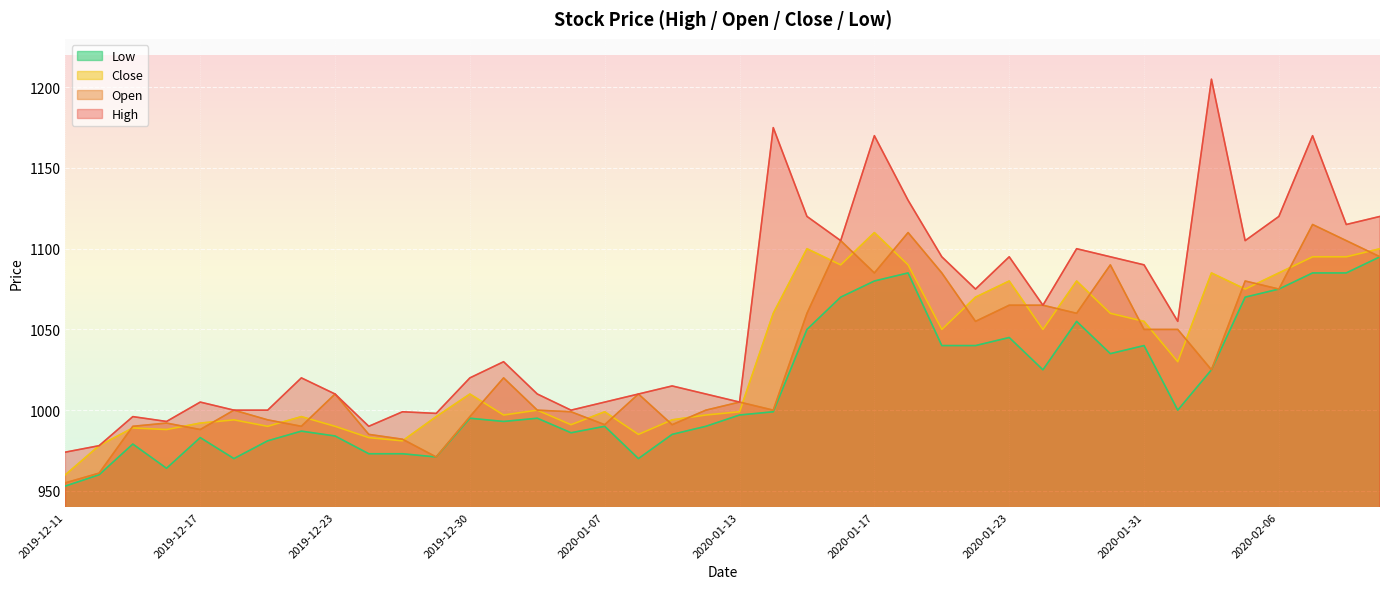

What is the label of the 32nd point from the right?

2019-12-23